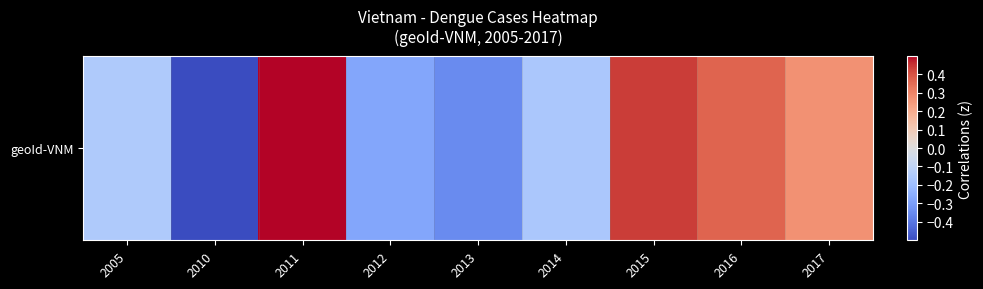

Rank the categories by value from lowest to highest.

2010, 2013, 2012, 2014, 2005, 2017, 2016, 2015, 2011